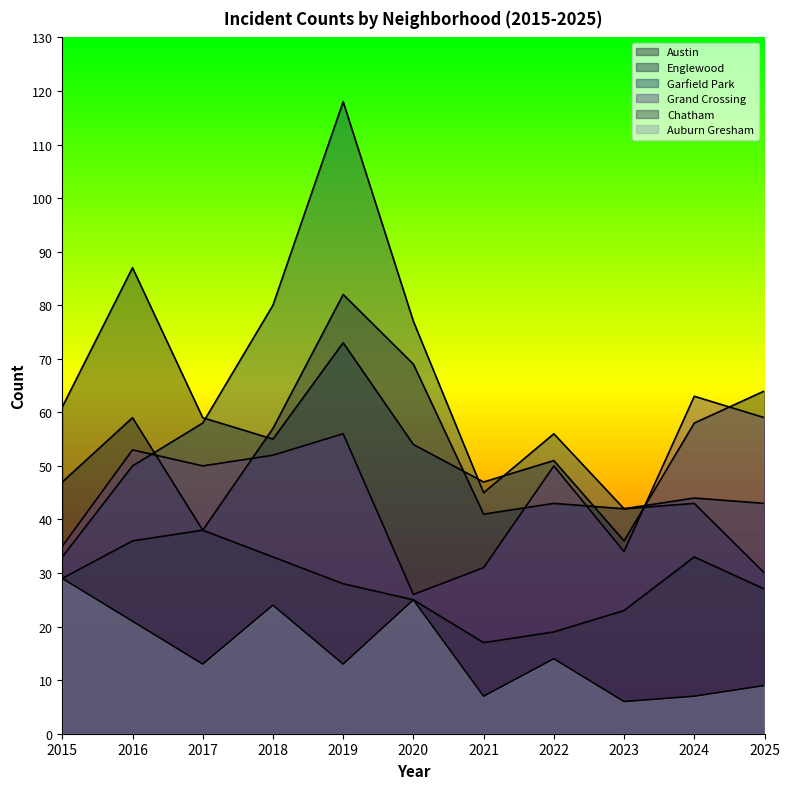

True or false: Garfield Park has a value of 42 at 2023.

True